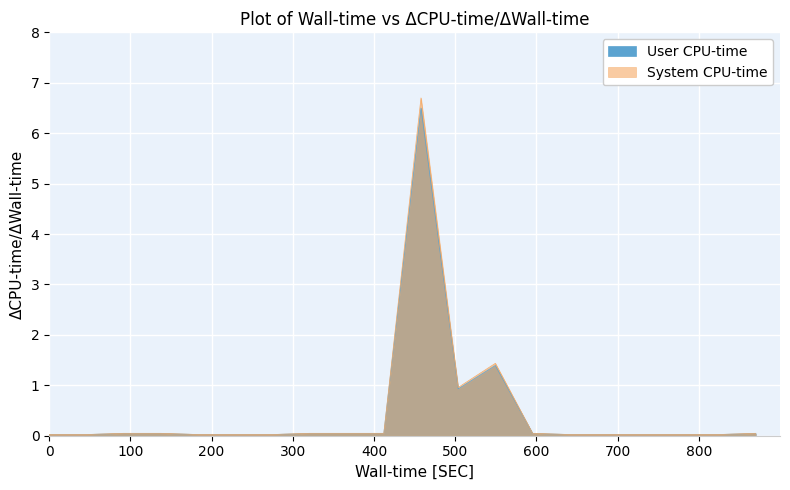

What is the greatest value displayed?

6.7